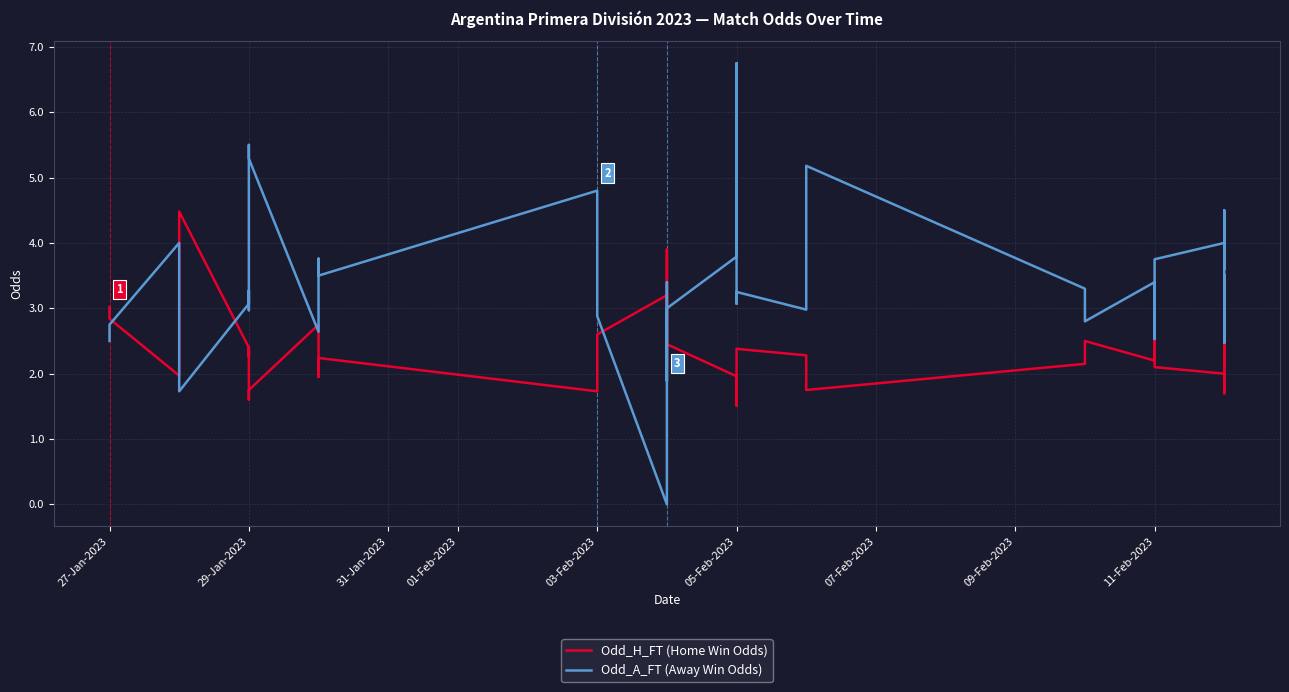

Which series ends up on top after the final intersection of Odd_H_FT (Home Win Odds) and Odd_A_FT (Away Win Odds)?

Odd_A_FT (Away Win Odds)